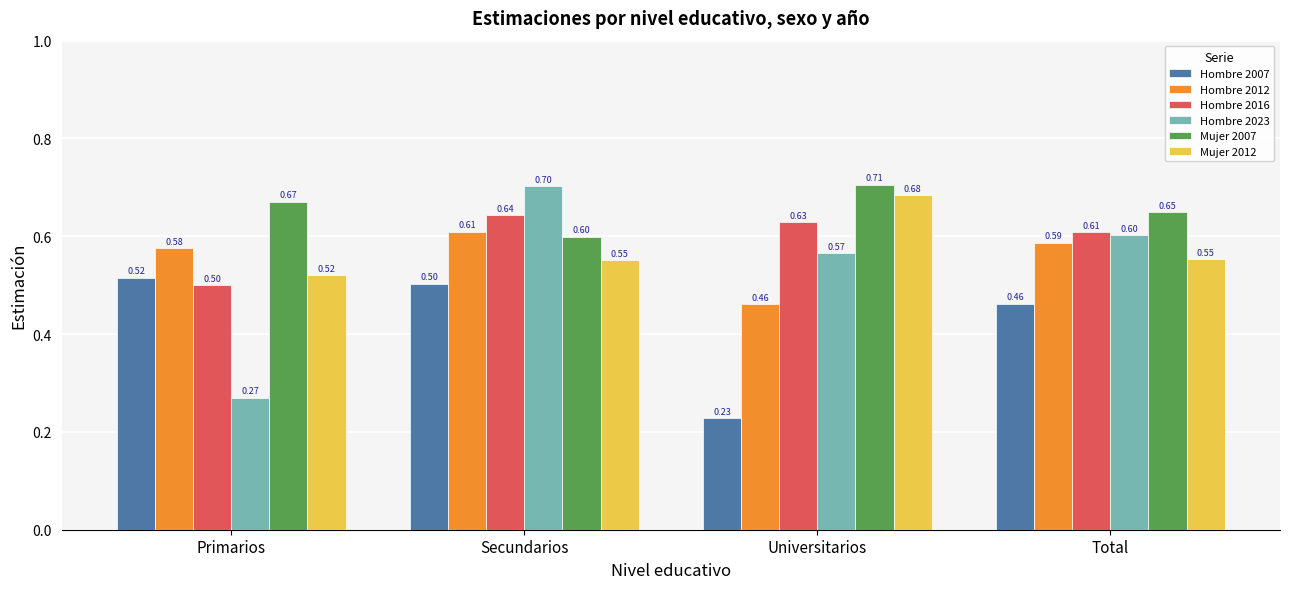

What is the highest value of the Mujer 2012 series?

0.7